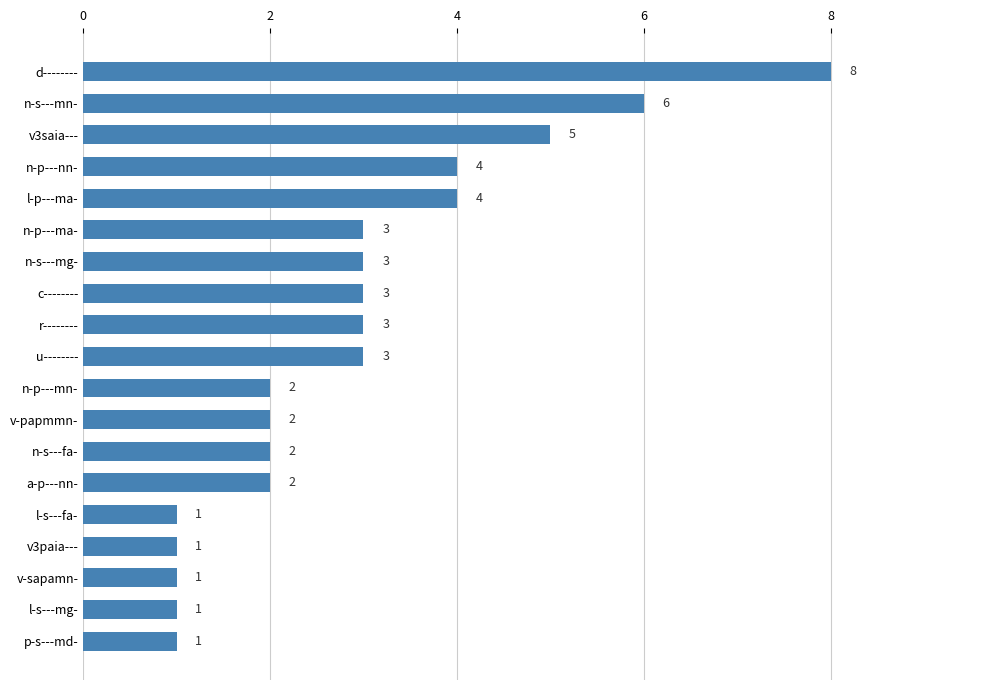

What is the maximum value shown in the chart?

8